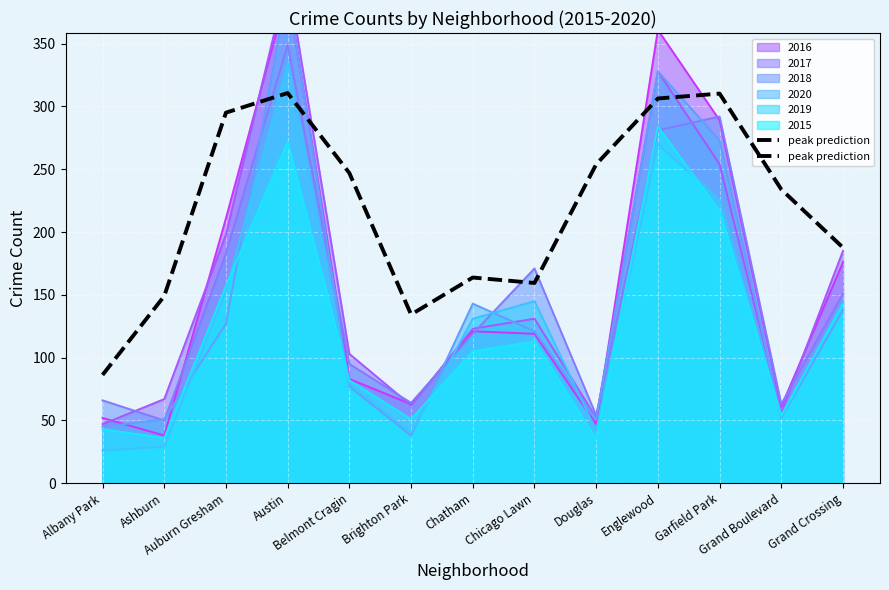

What is the label of the 8th point from the left?

Chicago Lawn